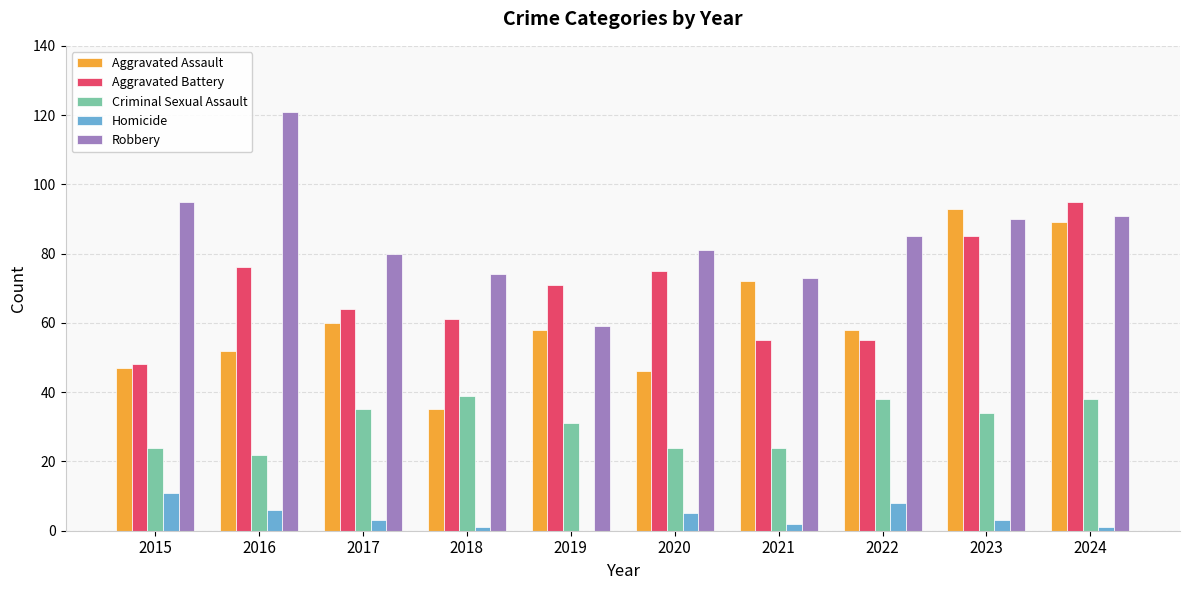

Is the value of Aggravated Assault at 2018 greater than the value of Criminal Sexual Assault at 2018?

No